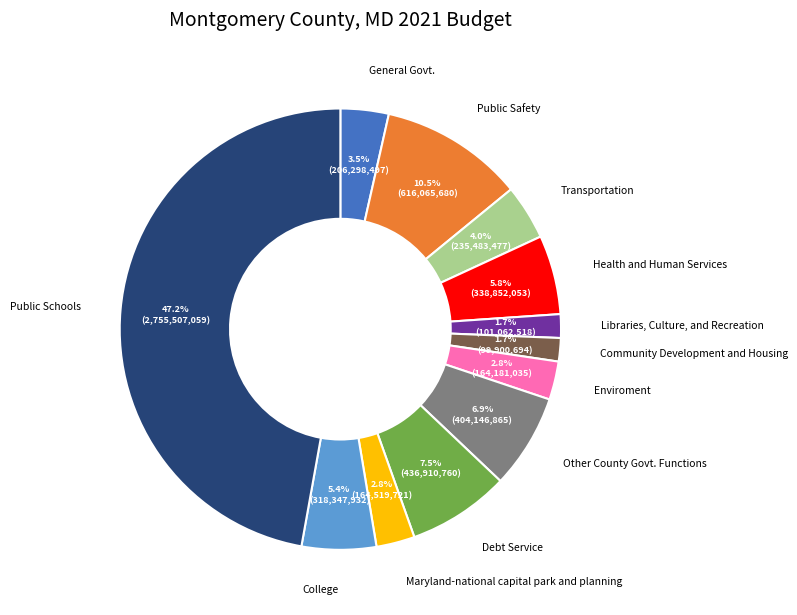

To the nearest percent, what is the average slice percentage?

8%